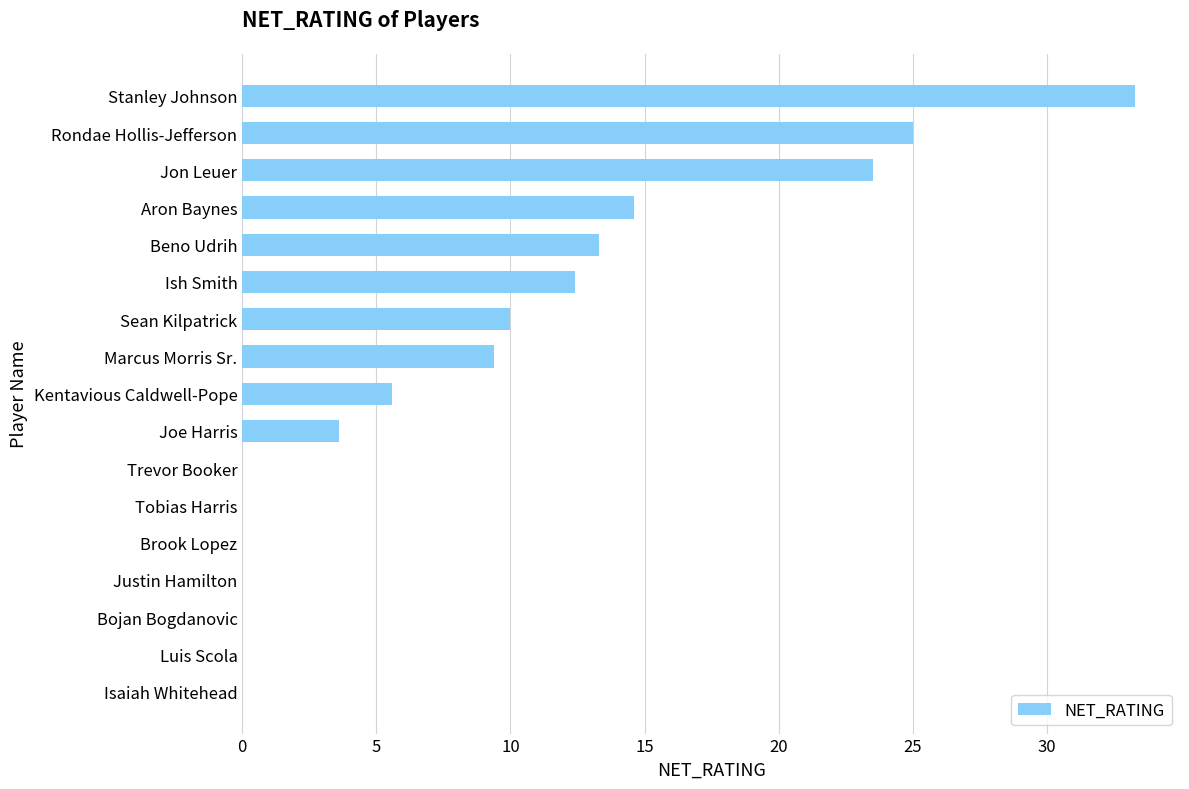

What is the greatest value displayed?

33.3